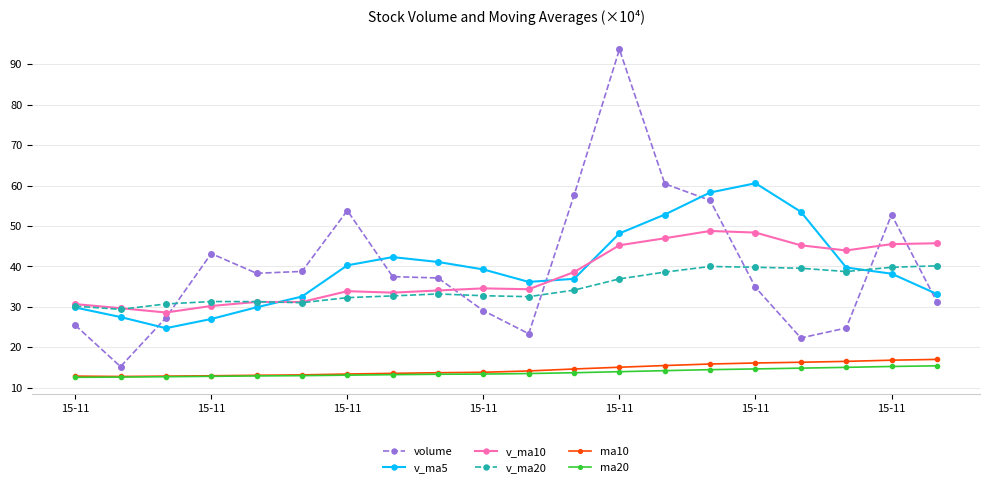

How many times do volume and v_ma5 cross each other?

6